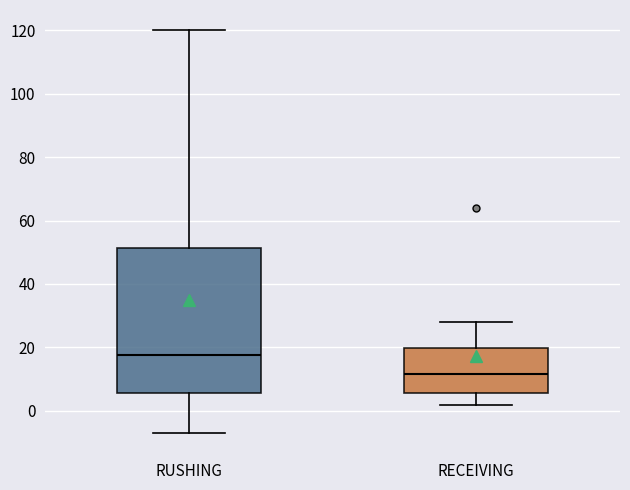

Which box is the tallest, from its lower edge to its upper edge?

RUSHING